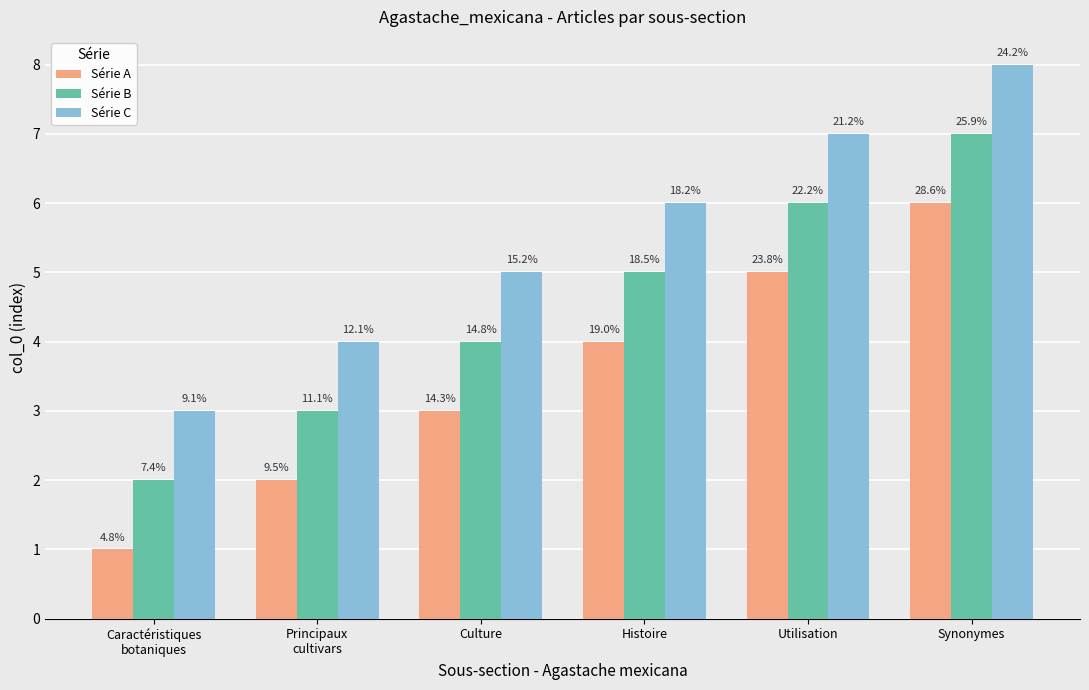

Reading left to right, list all the values displayed in this chart.

Série A: Caractéristiques
botaniques=1	Principaux
cultivars=2	Culture=3	Histoire=4	Utilisation=5	Synonymes=6
Série B: Caractéristiques
botaniques=2	Principaux
cultivars=3	Culture=4	Histoire=5	Utilisation=6	Synonymes=7
Série C: Caractéristiques
botaniques=3	Principaux
cultivars=4	Culture=5	Histoire=6	Utilisation=7	Synonymes=8